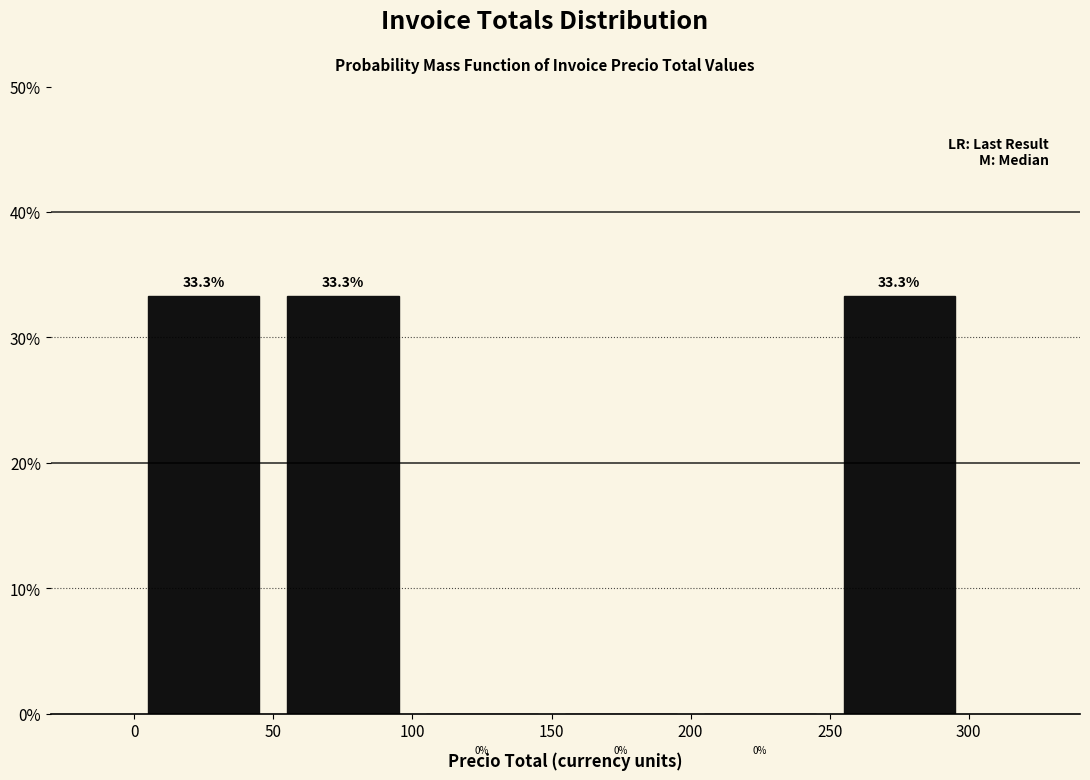

Reading left to right, list every bar in this chart as the range it spans on the x-axis followed by its height.

0 to 50: 33.3
50 to 100: 33.3
100 to 150: 0.0
150 to 200: 0.0
200 to 250: 0.0
250 to 300: 33.3